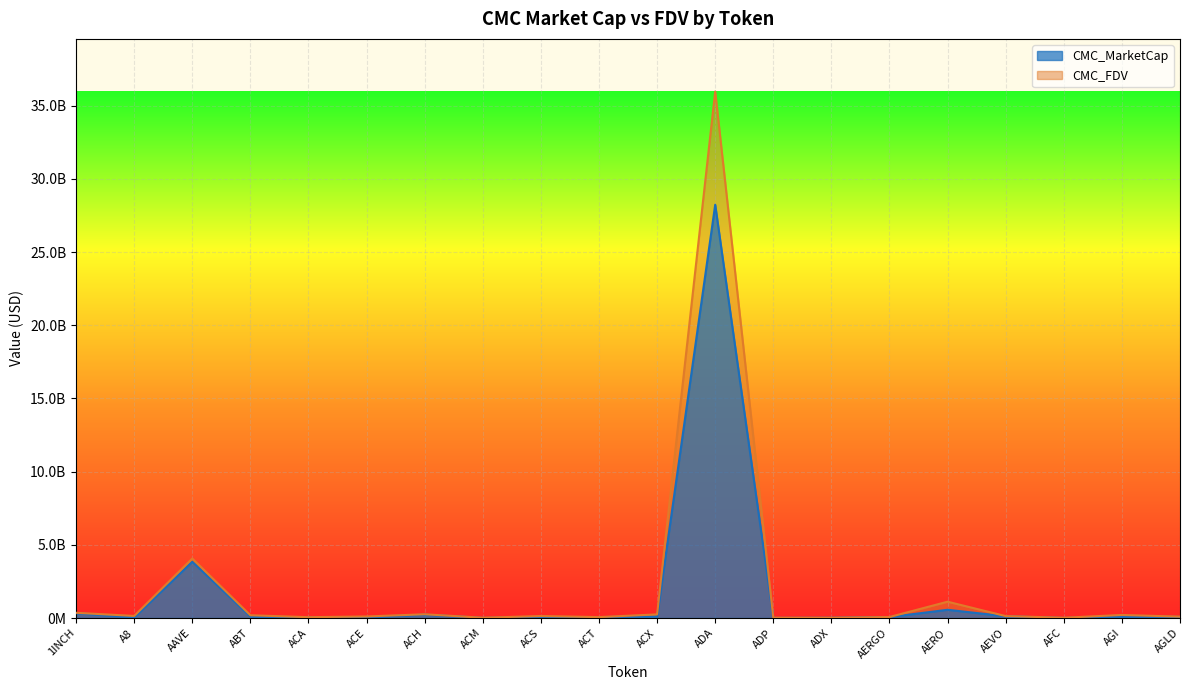

At which label does CMC_FDV first exceed 135870878?

1INCH